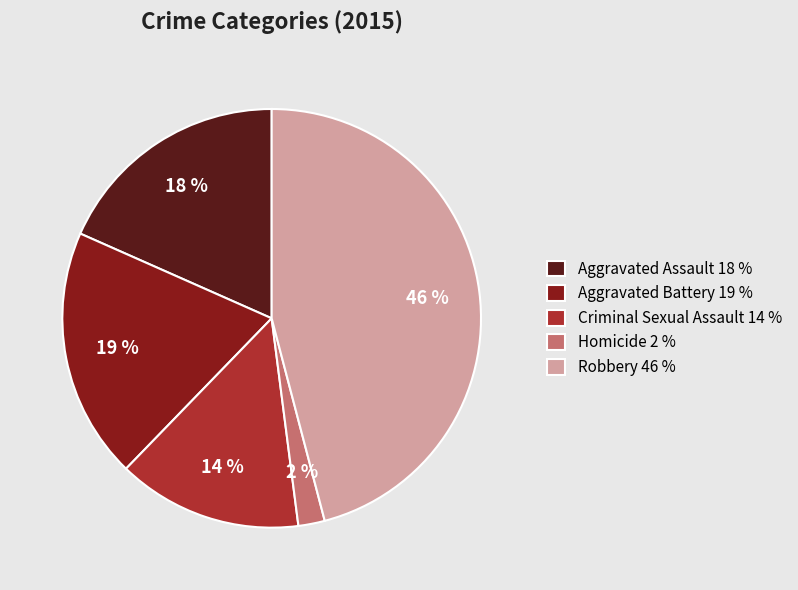

Is it true that Criminal Sexual Assault is 14% of the pie?

True